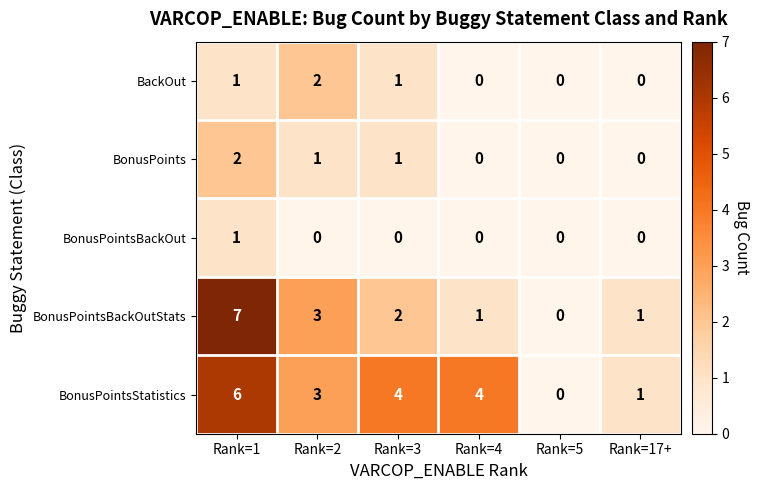

Which series has the largest total across all categories?

BonusPointsStatistics